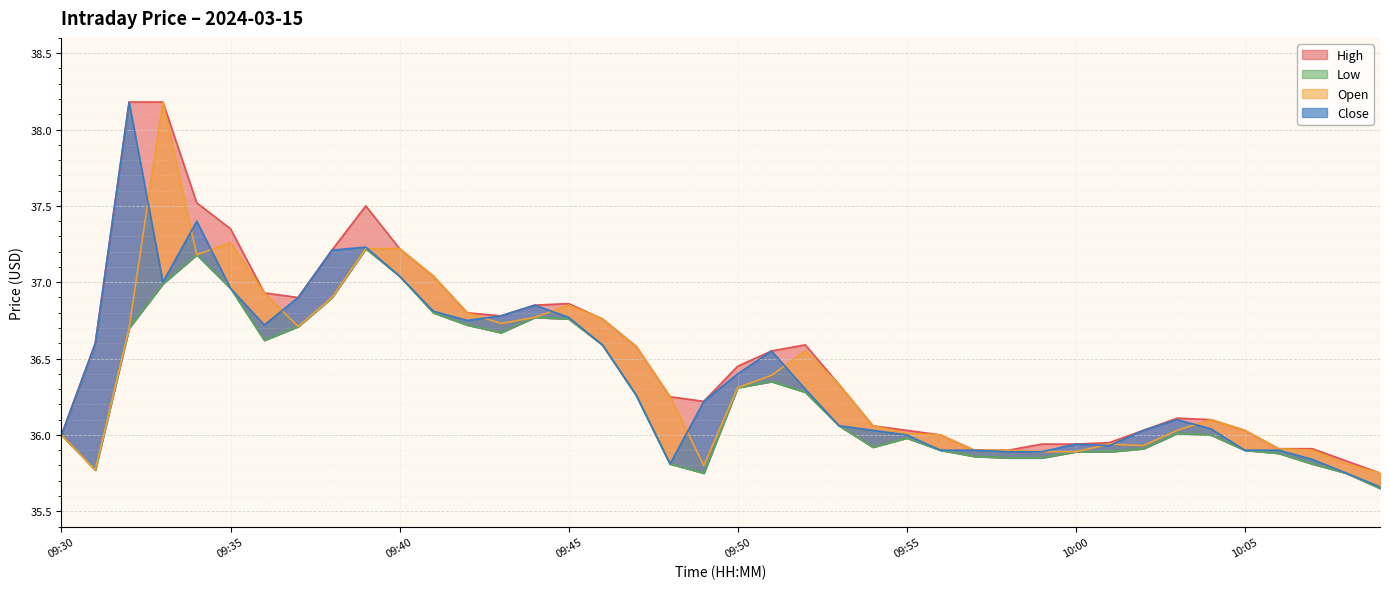

True or false: high and low cross at least once.

False